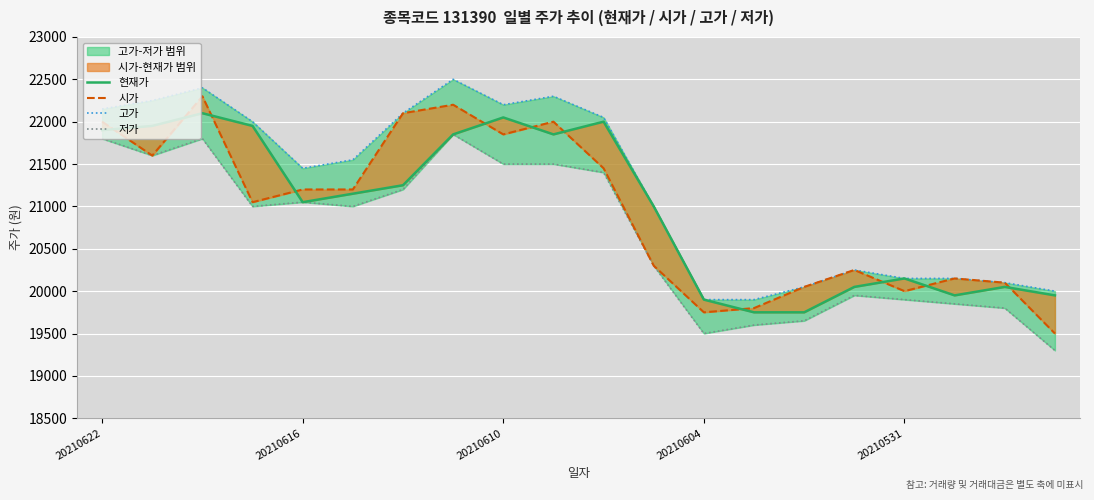

The value of 시가 at 20210610 is 7563. True or false?

False